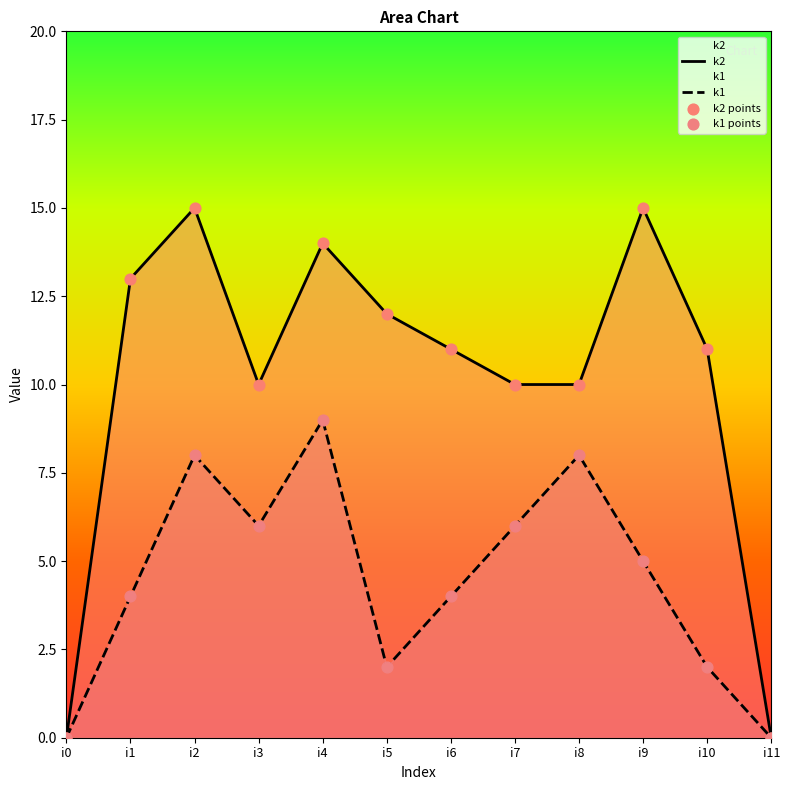

Is the value of k2 at i2 greater than the value of k1 points at i0?

Yes